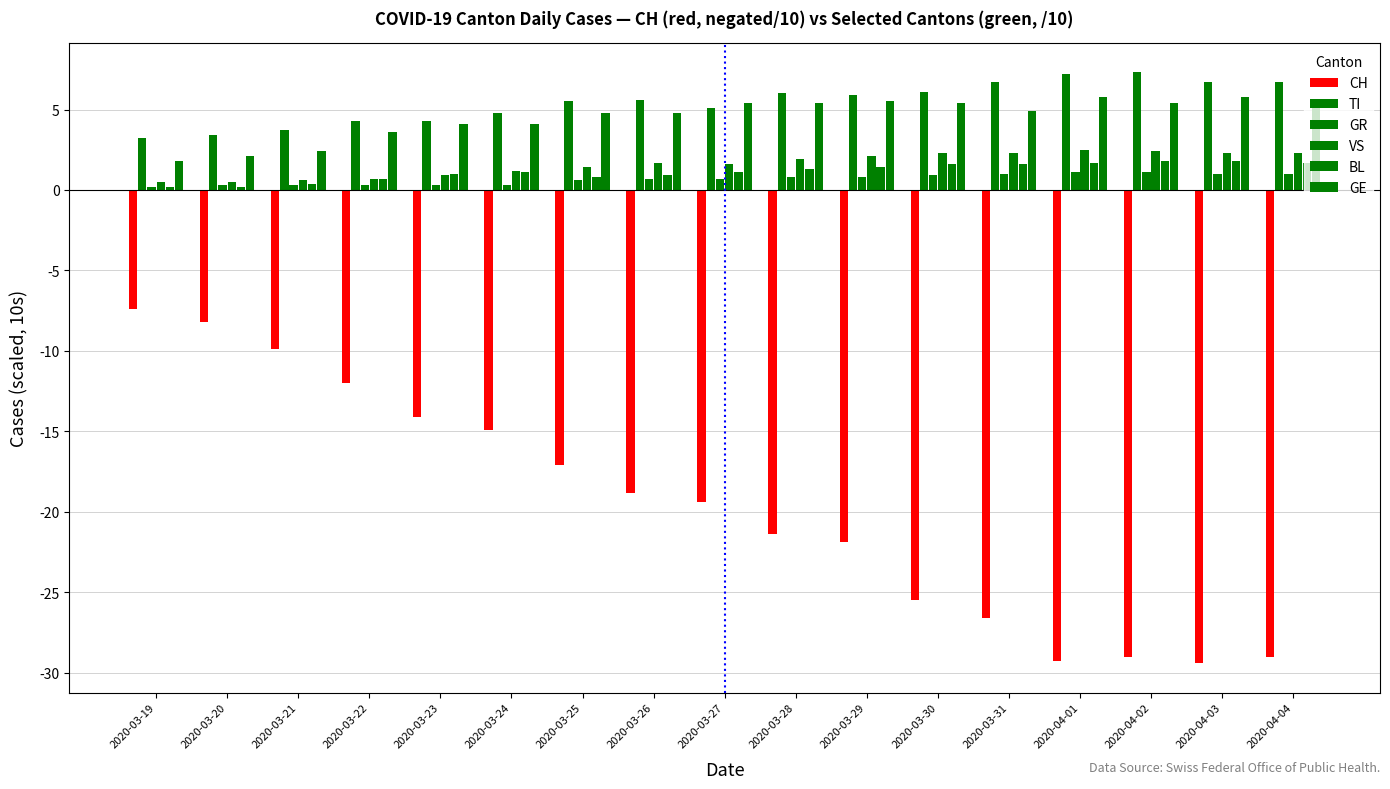

What is the difference between the maximum and minimum values in the GR series?

0.9